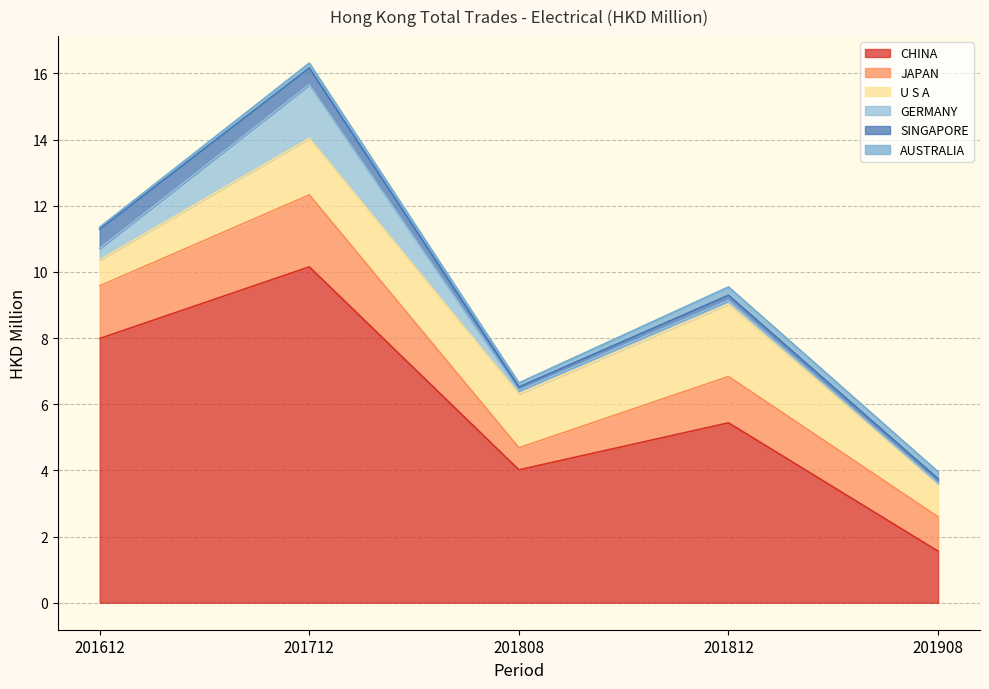

What is the value of the GERMANY point at the 1st from the left?

0.3